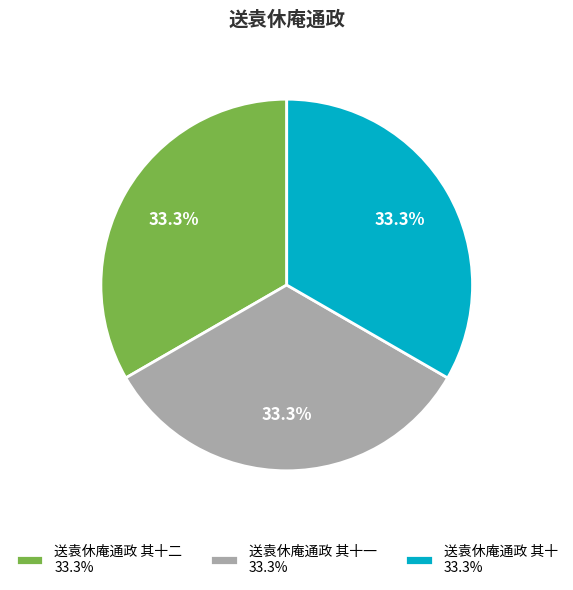

What percentage is NOT represented by 送袁休庵通政 其十 33.3%?

66.7%